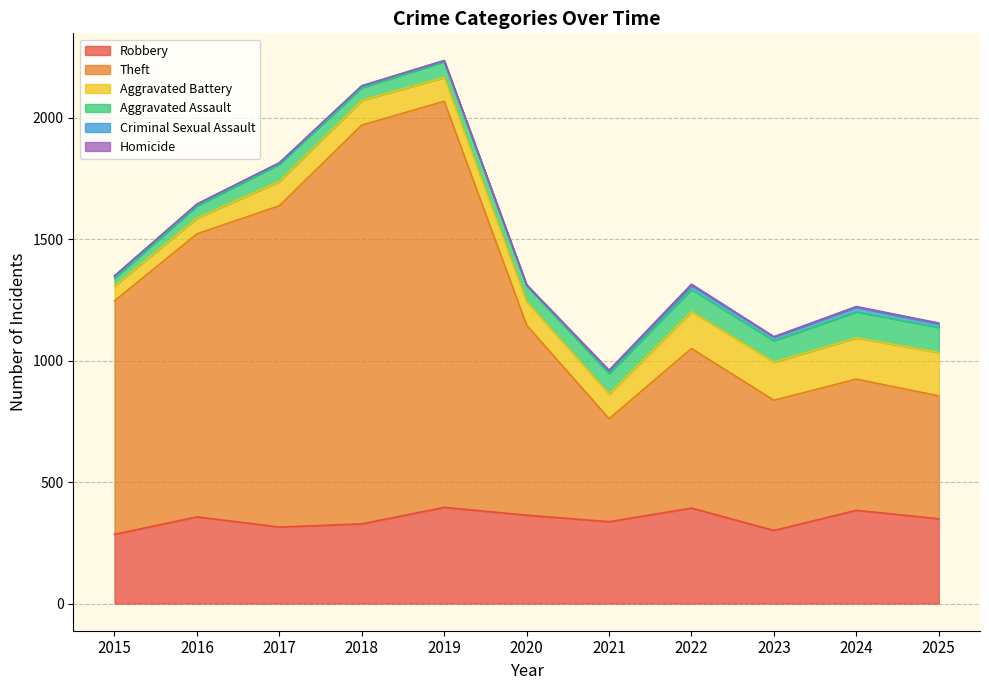

What is the difference between the second highest and second lowest values in the Aggravated Assault series?

53